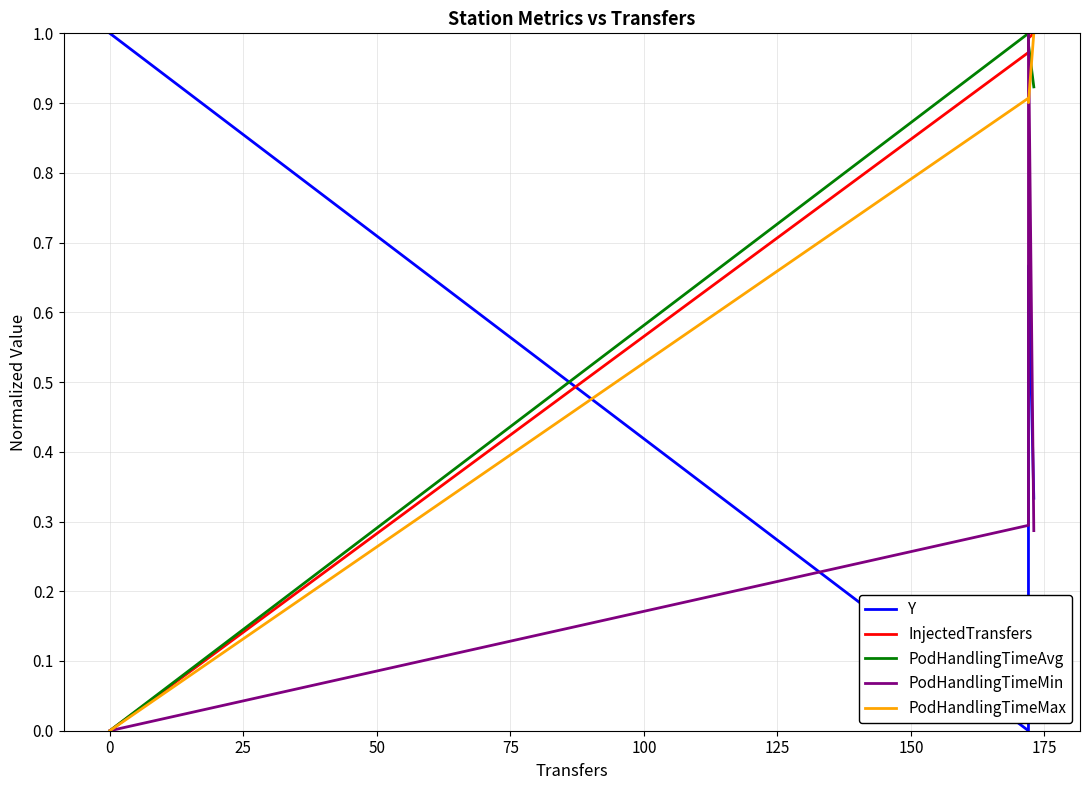

Which series changed the most between −25 and 50?

InjectedTransfers